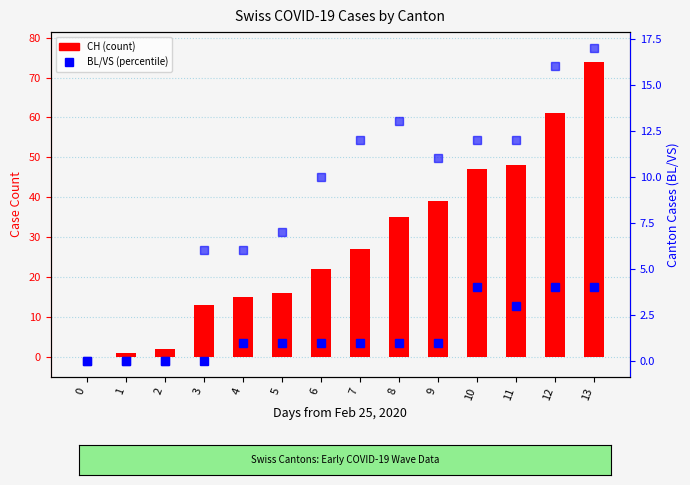

Rank the series by their maximum value, from lowest to highest.

BL, VS, CH